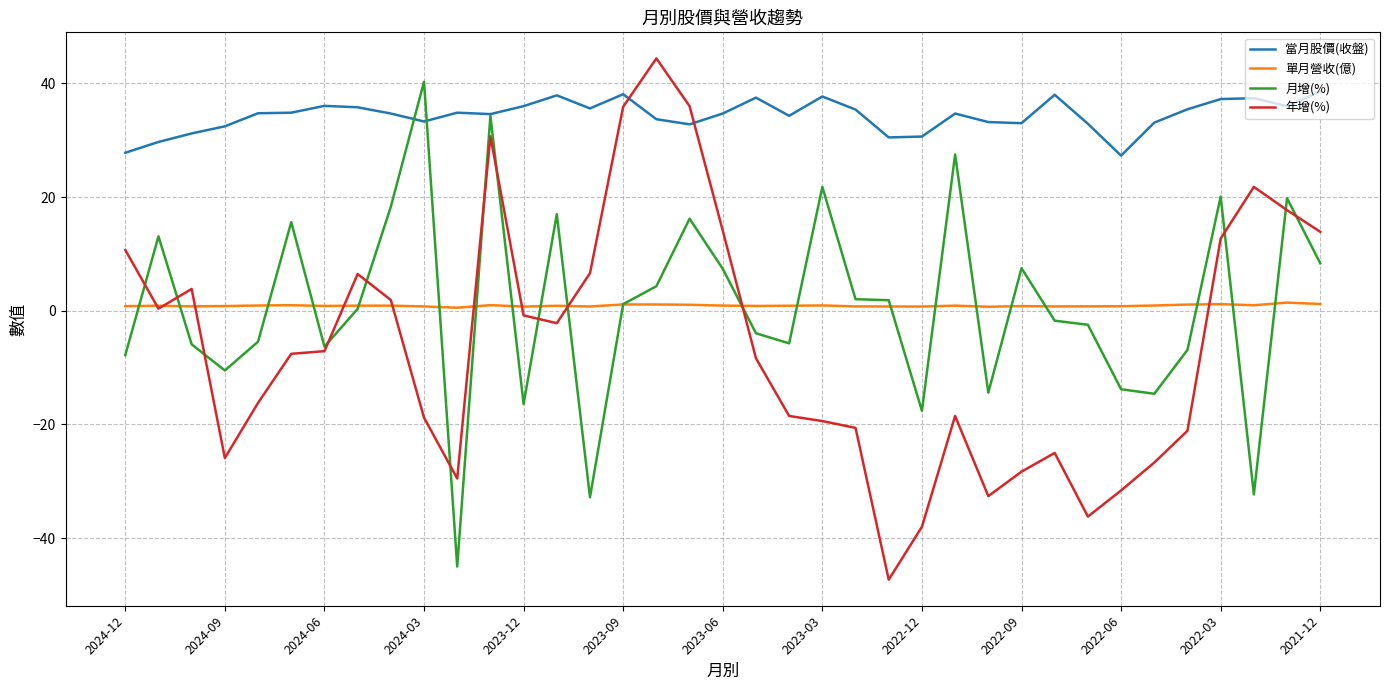

Which series has the largest total across all categories?

當月股價(收盤)